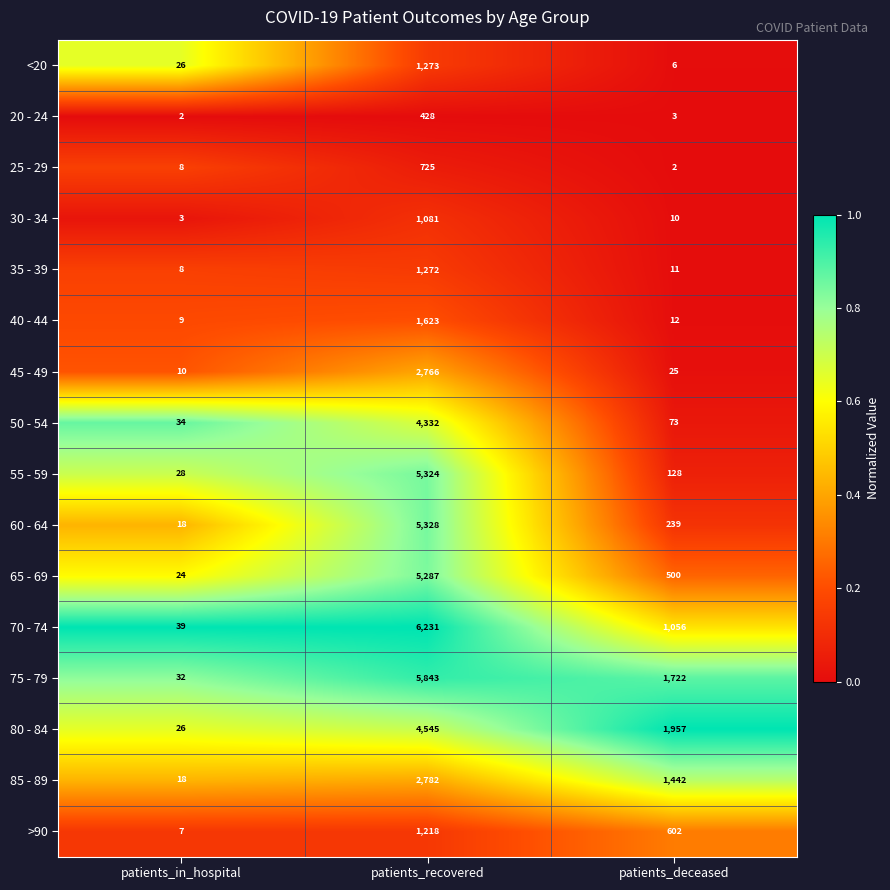

List the series in order of their peak value, lowest first.

20 - 24, 25 - 29, 30 - 34, >90, 35 - 39, <20, 40 - 44, 45 - 49, 85 - 89, 50 - 54, 80 - 84, 65 - 69, 55 - 59, 60 - 64, 75 - 79, 70 - 74